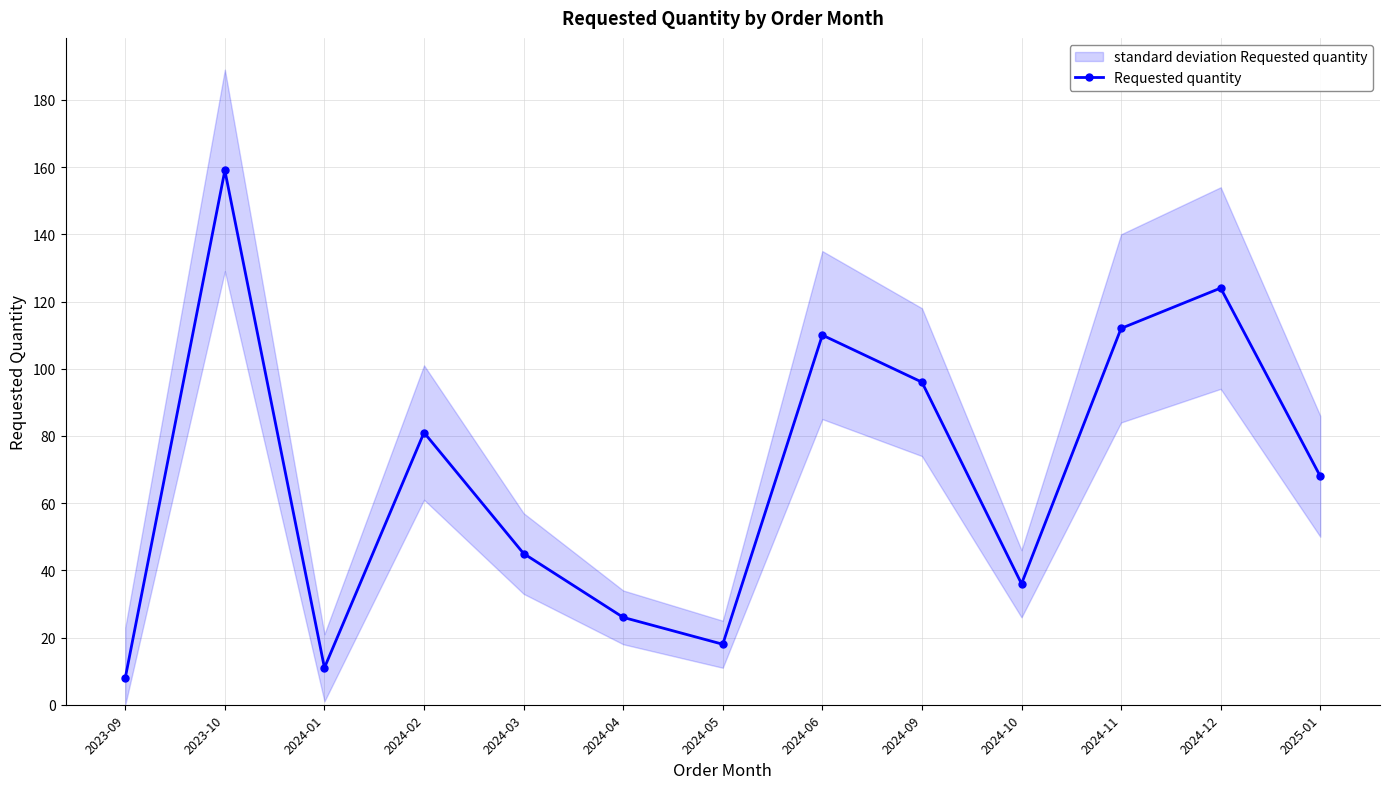

At which label does the data first exceed 68?

2023-10